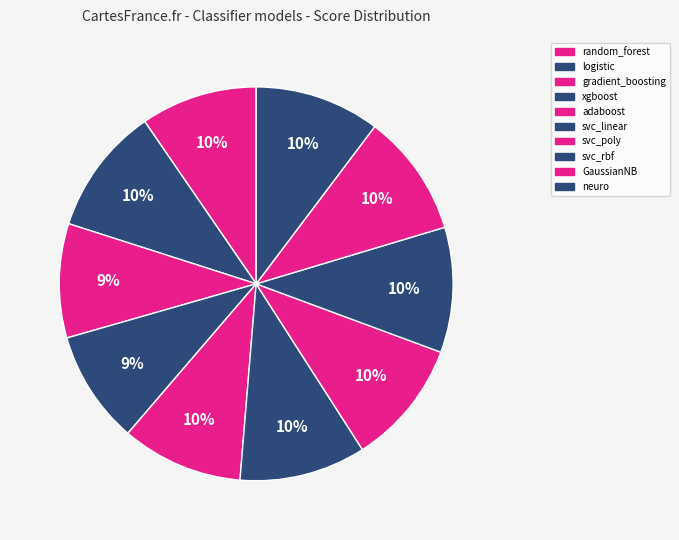

Rank the categories by value from highest to lowest.

logistic, svc_linear, neuro, svc_poly, svc_rbf, GaussianNB, adaboost, random_forest, gradient_boosting, xgboost